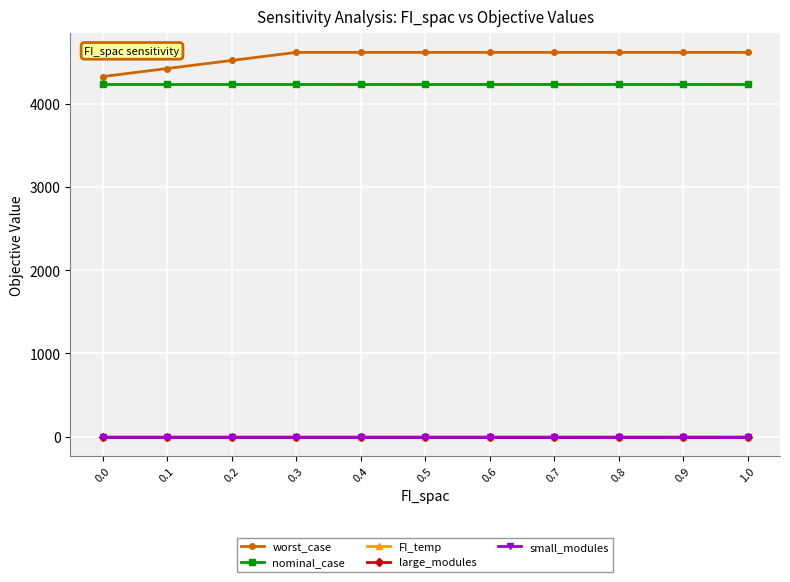

What is the greatest value displayed?

4618.1